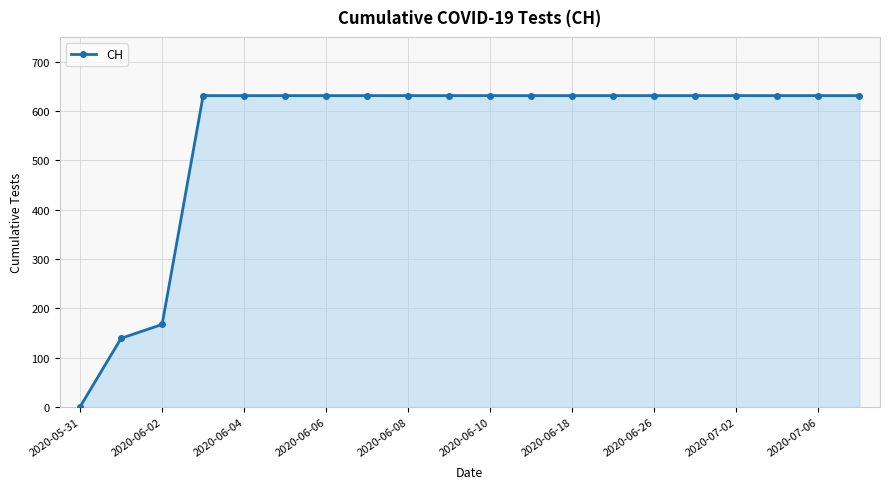

What is the maximum value shown in the chart?

631